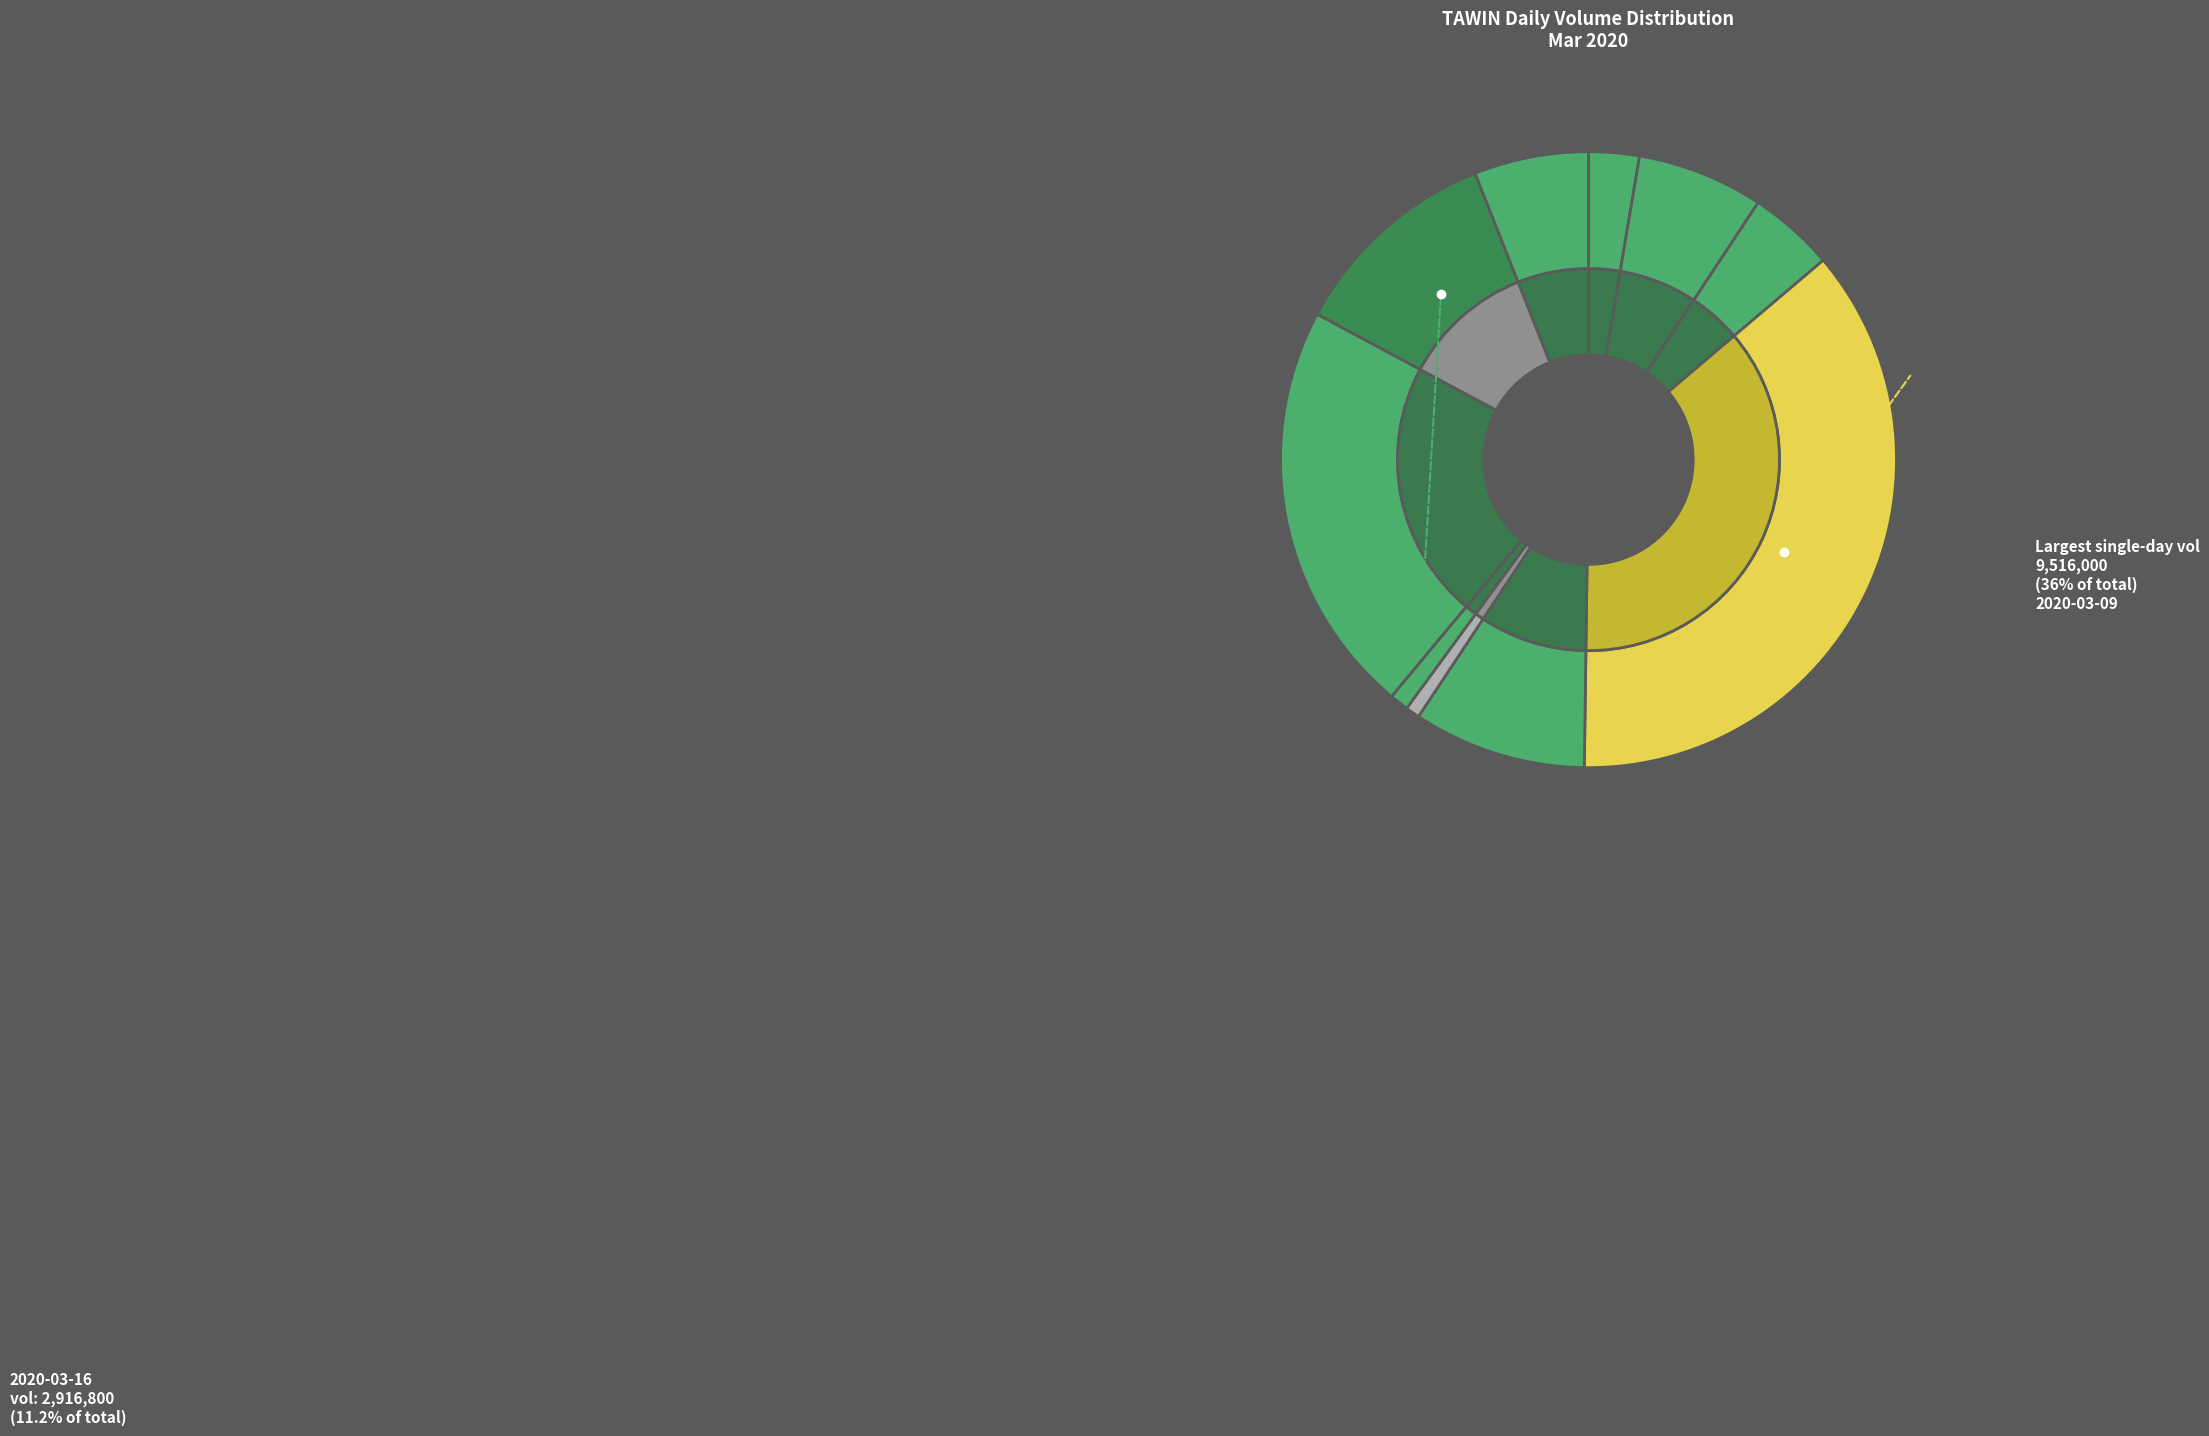

What is the smallest slice in the pie chart?

2020-03-11